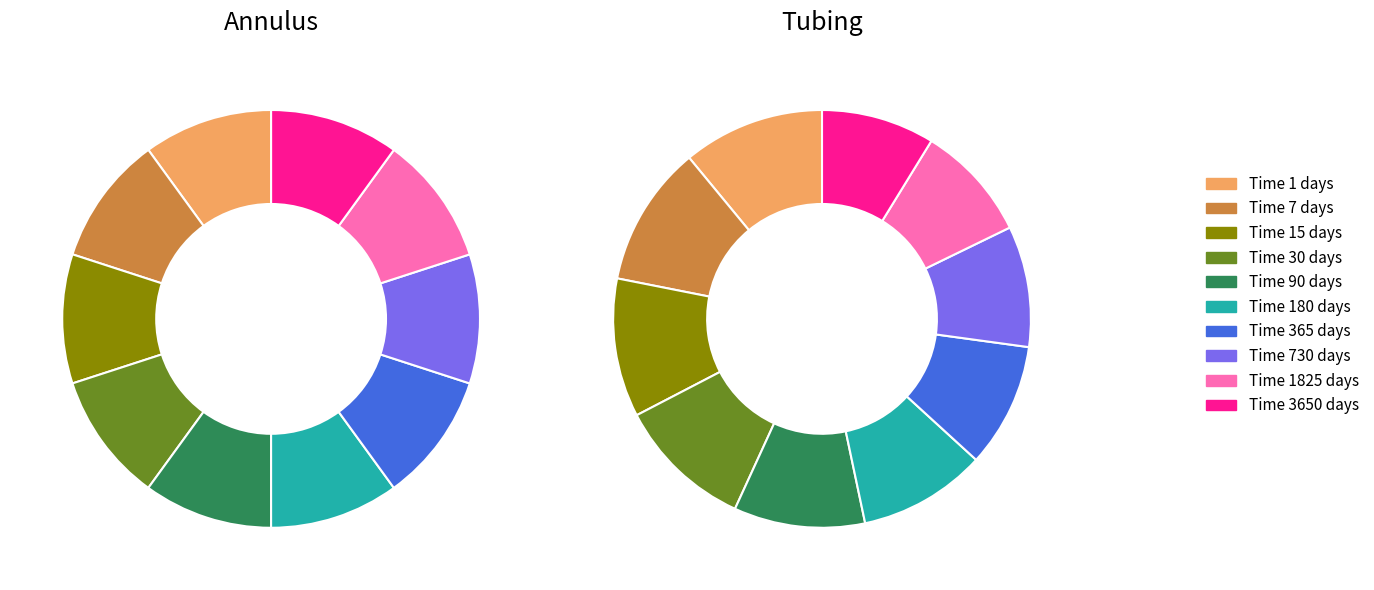

What percentage do 1 and 730 together represent?

20.0%